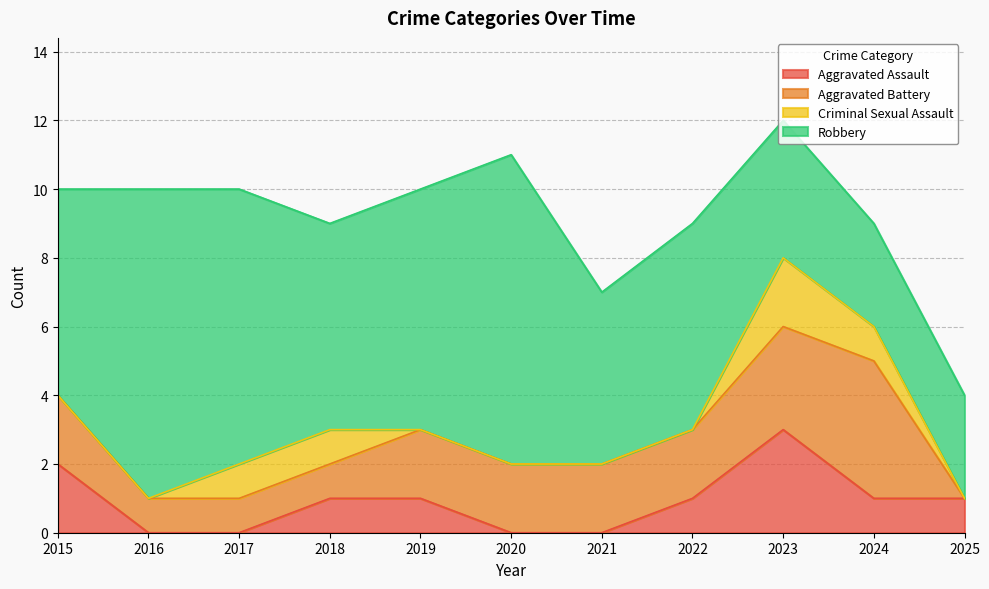

At which category is the sum across all series the highest?

2023